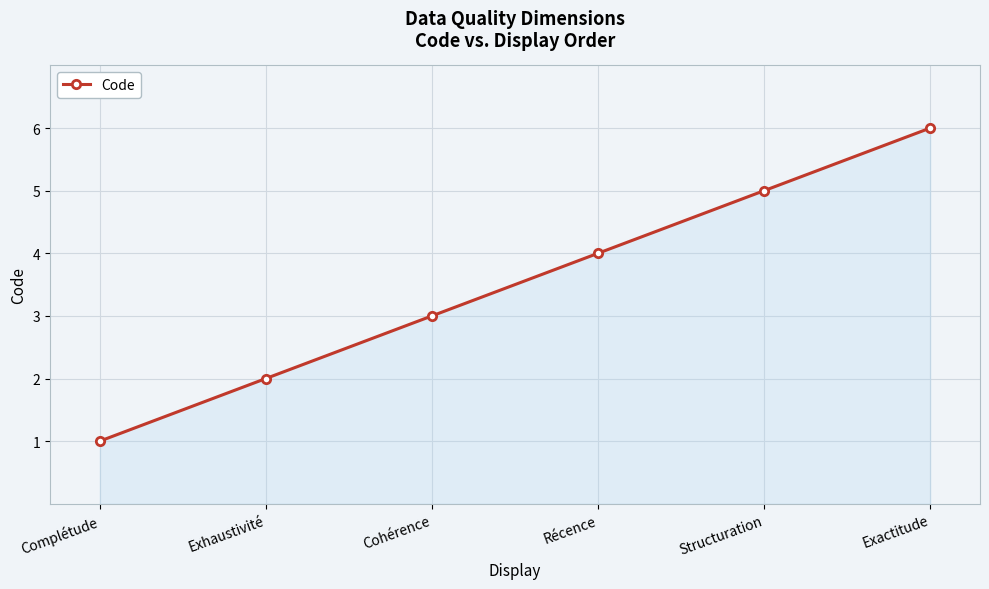

True or false: there are more than 1 points higher than both neighbors.

False